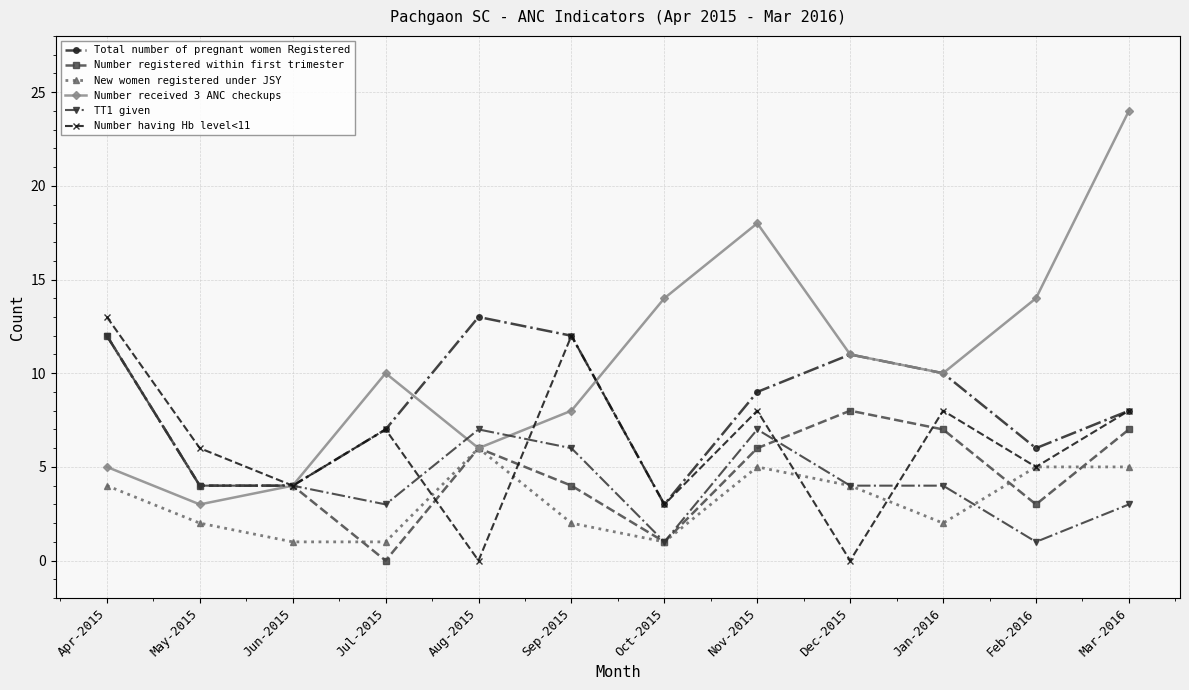

What is the label of the 7th point from the right?

Sep-2015